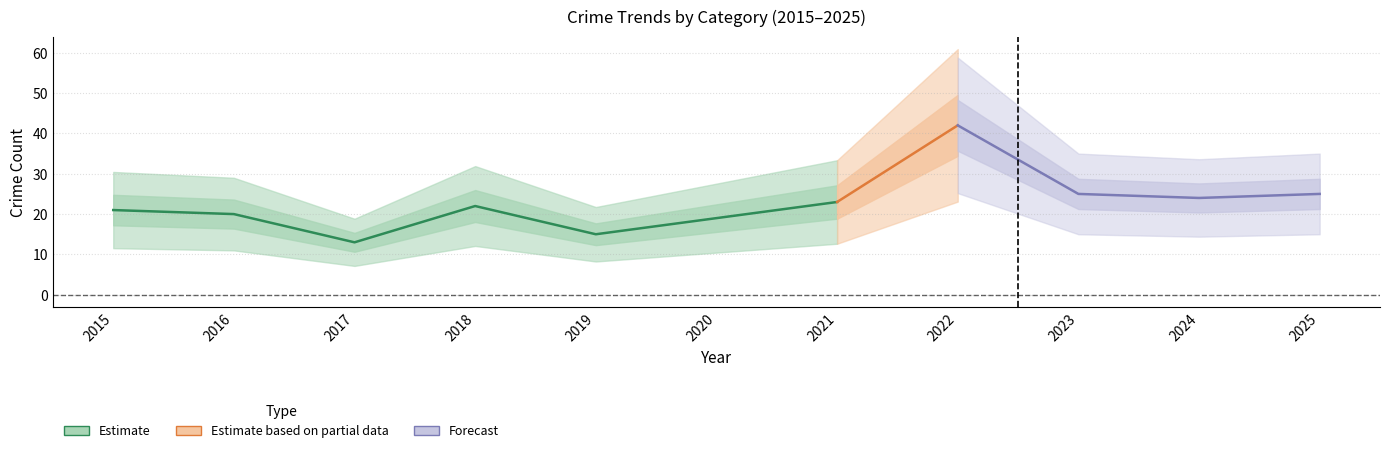

Between 2015 and 2019, which is larger?

2015